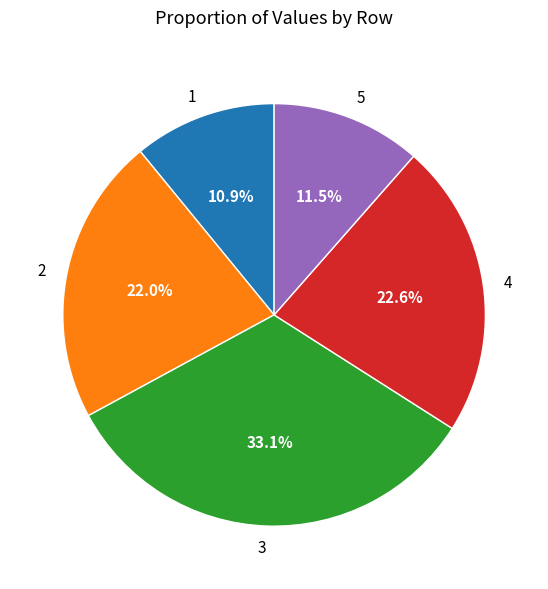

Rank the categories by value from lowest to highest.

1, 5, 2, 4, 3